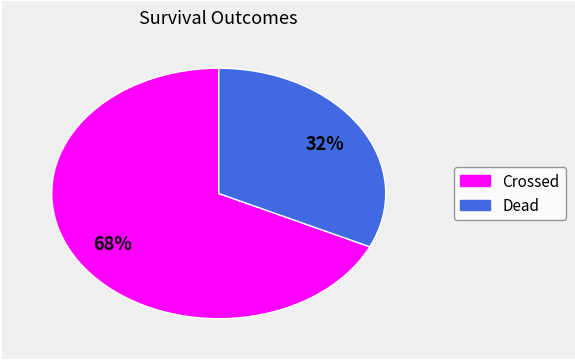

Does any single category account for the majority?

Yes